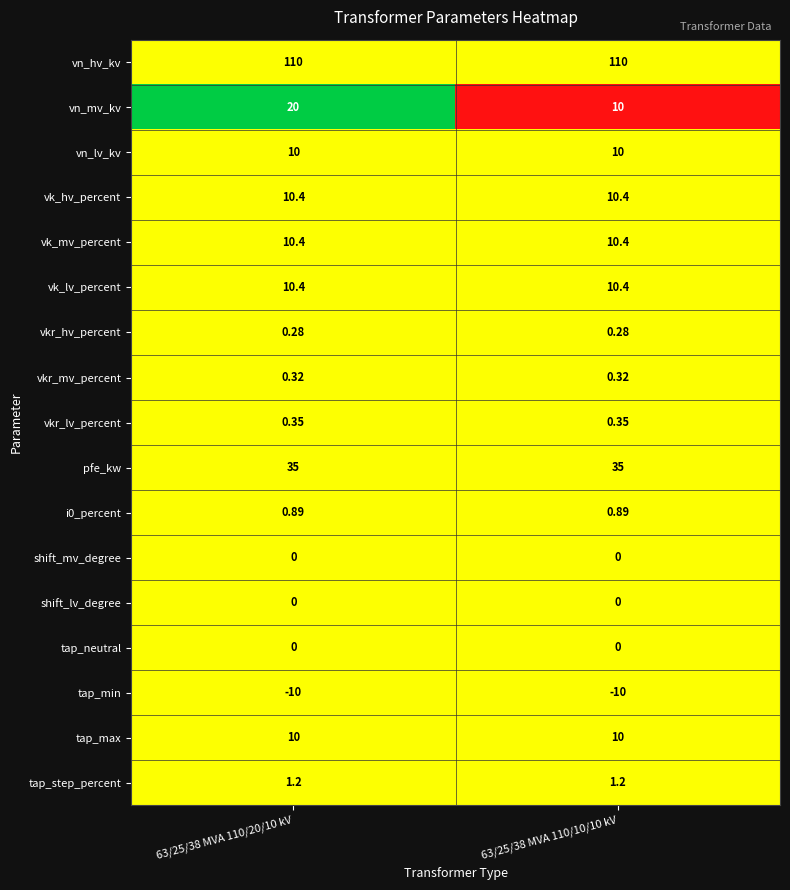

Which series has the largest total across all categories?

vn_hv_kv